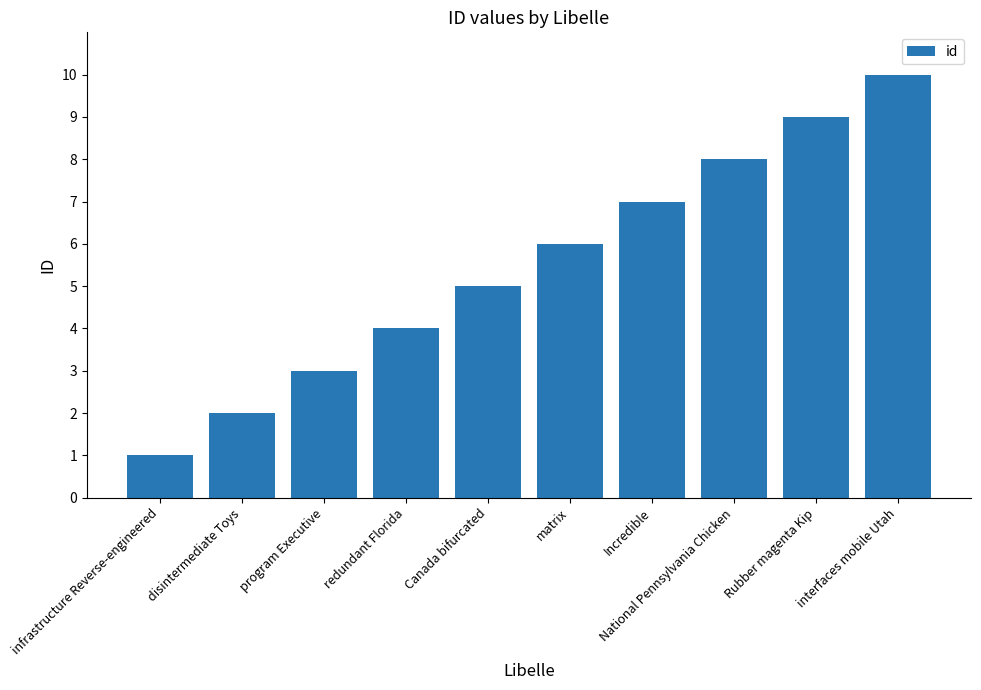

Reading right to left, what are all the values shown in this chart?

10	9	8	7	6	5	4	3	2	1